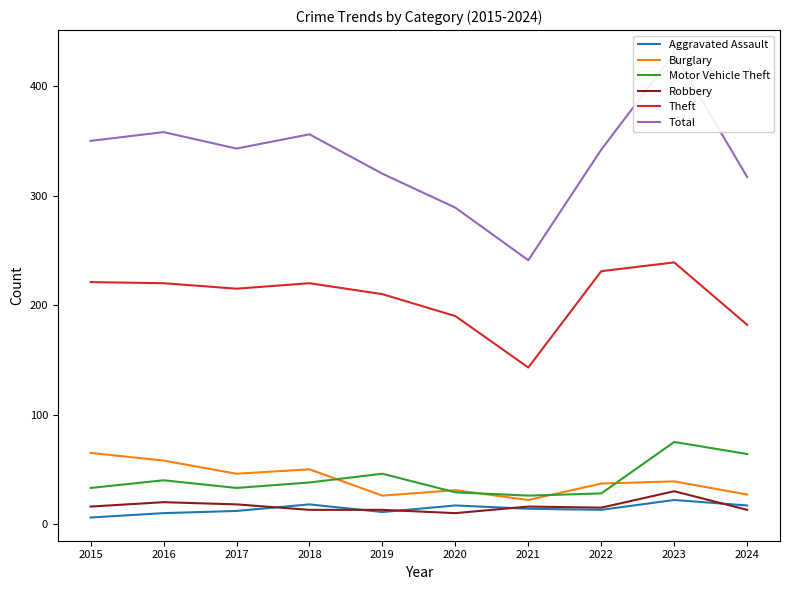

What is the average value of the Total series?

335